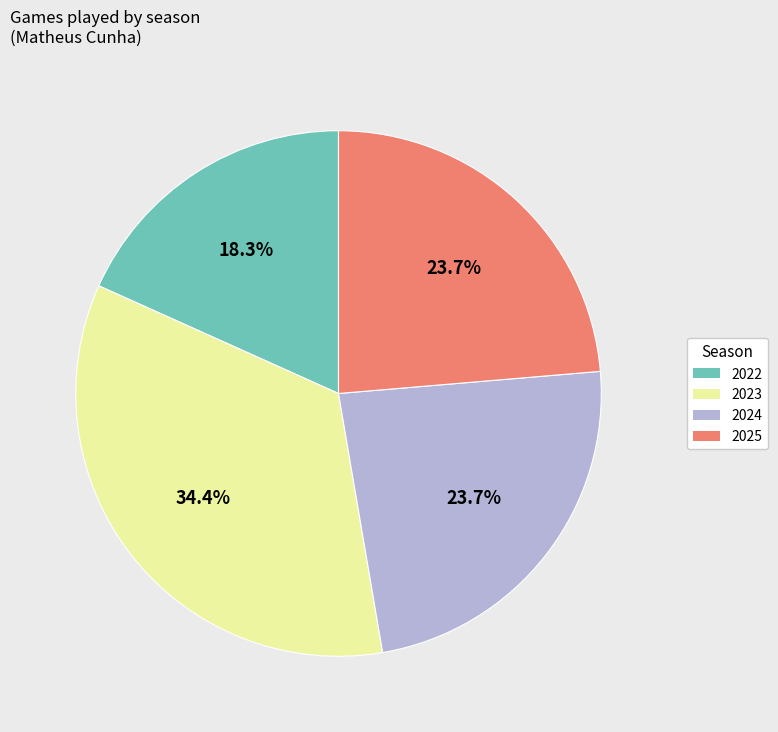

What is the ratio of the value at 2022 to the value at 2023?

0.5